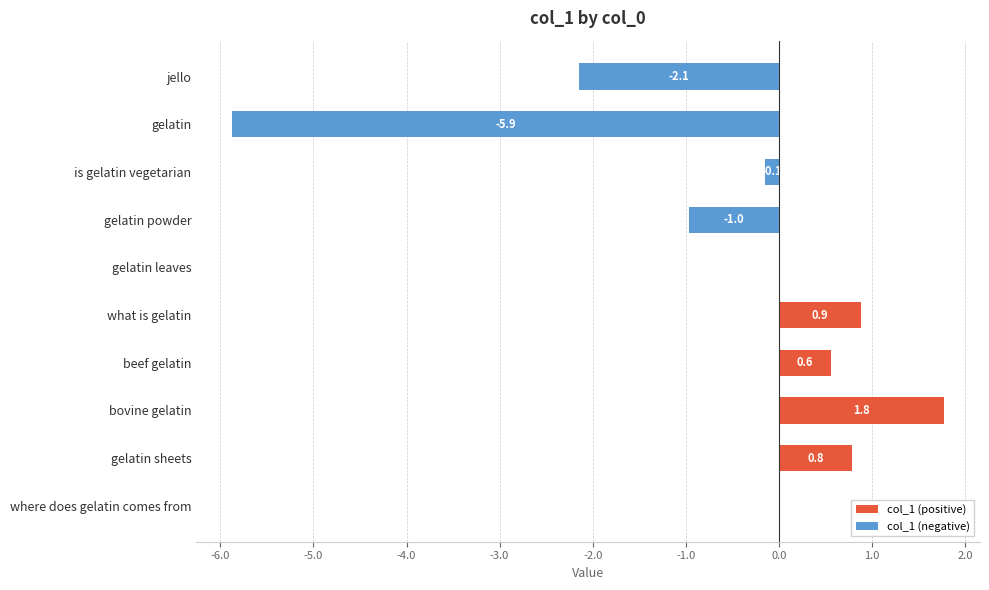

Rank the series by their maximum value, from highest to lowest.

col_1 (positive), col_1 (negative)